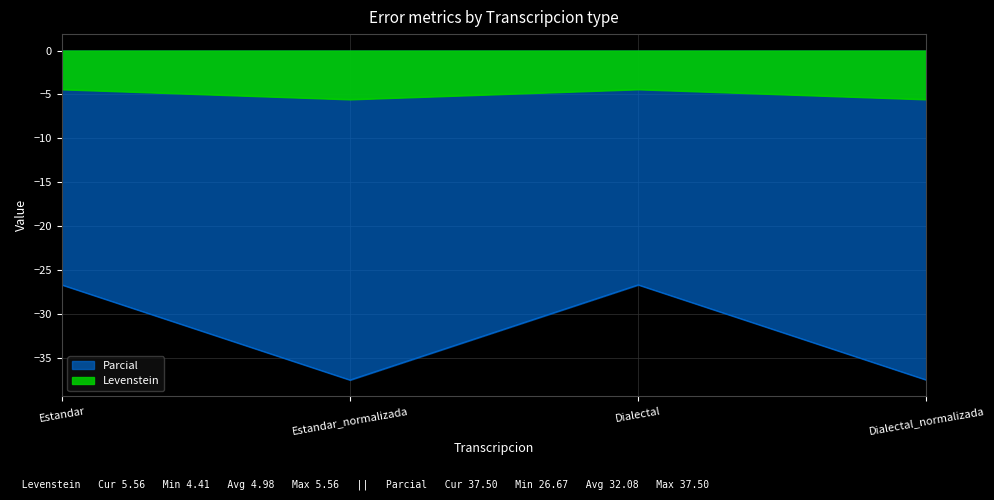

What is the label of the 2nd point from the left?

Estandar_normalizada